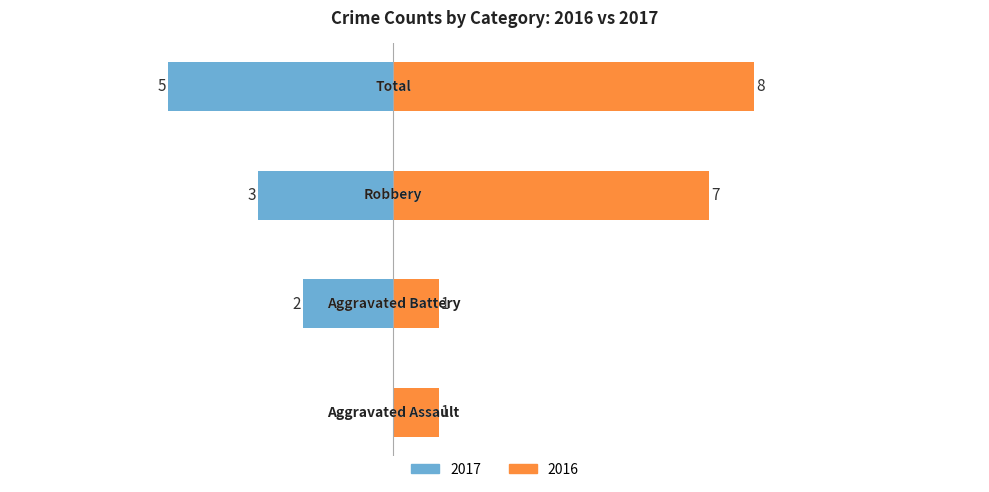

How many bars are there in total?

8